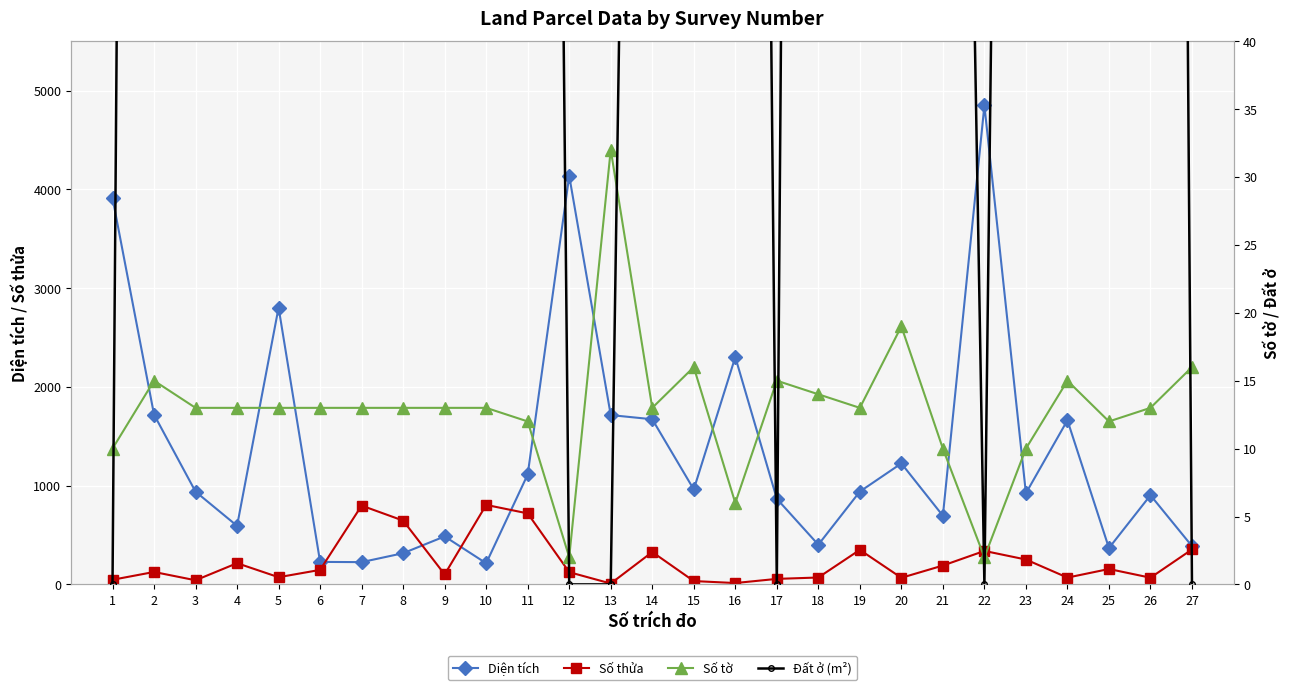

True or false: Số tờ and Diện tích intersect in this chart.

False